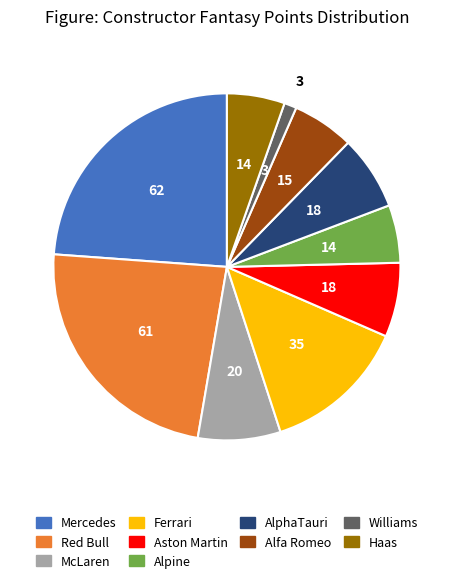

Which has a higher value, Alpine or AlphaTauri?

AlphaTauri